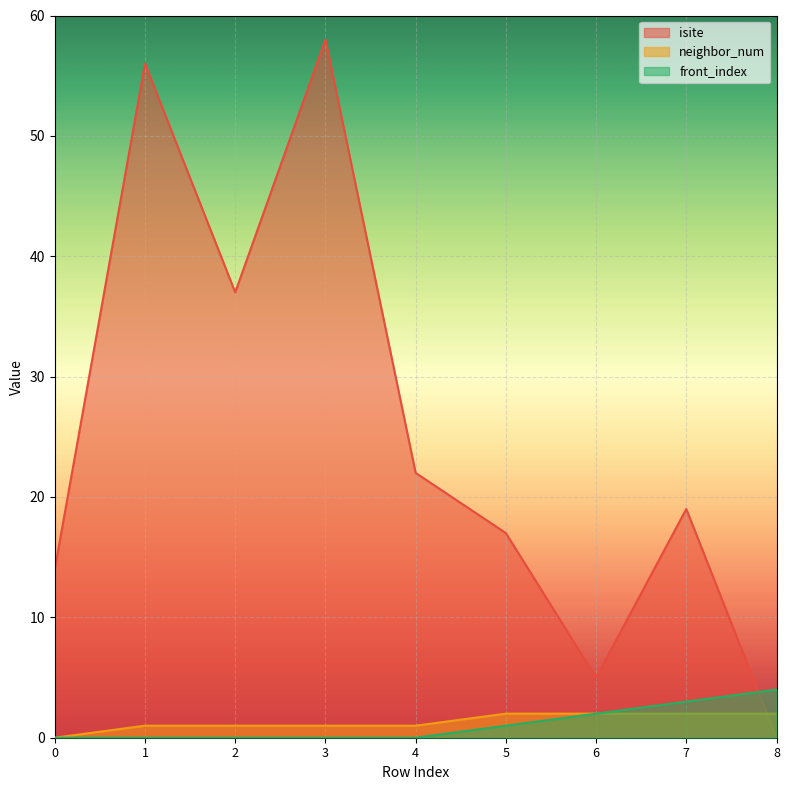

Reading left to right, what are all the values shown in this chart?

isite: 0=14	1=56	2=37	3=58	4=22	5=17	6=5	7=19	8=0
neighbor_num: 0=0	1=1	2=1	3=1	4=1	5=2	6=2	7=2	8=2
front_index: 0=0	1=0	2=0	3=0	4=0	5=1	6=2	7=3	8=4